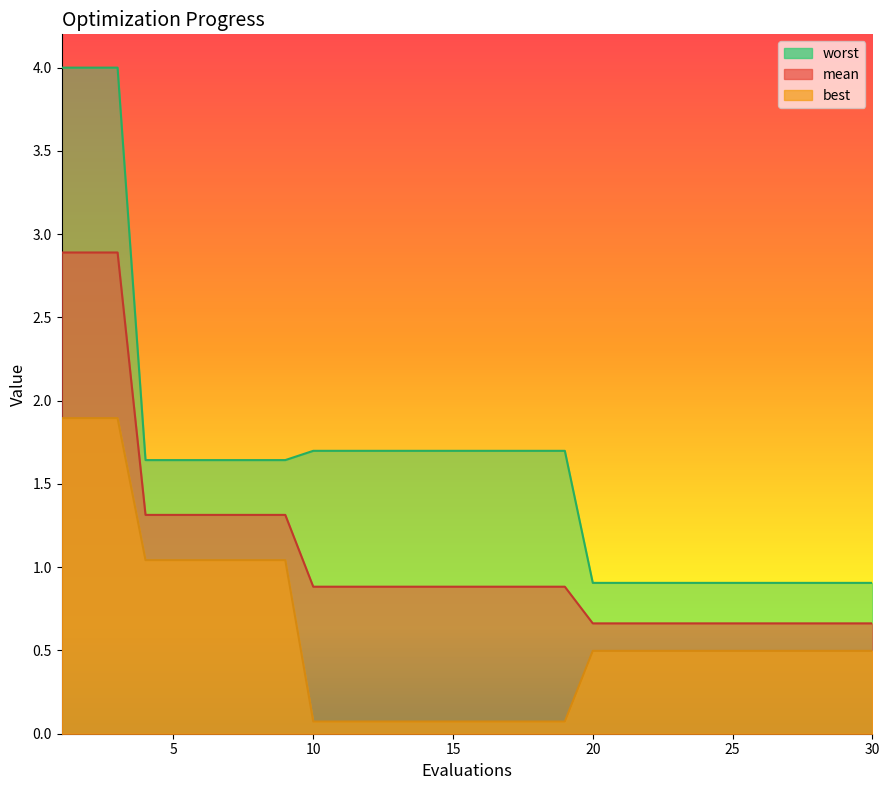

Count the number of data series in this chart.

3